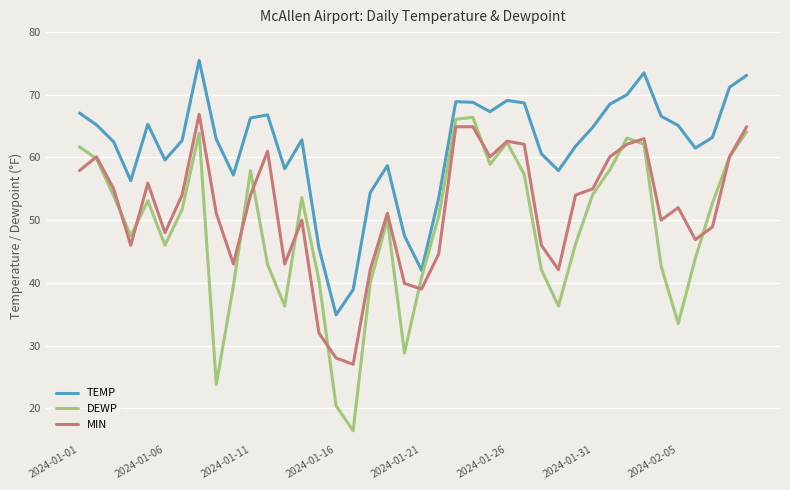

What are all the series names shown in the legend?

TEMP, DEWP, MIN